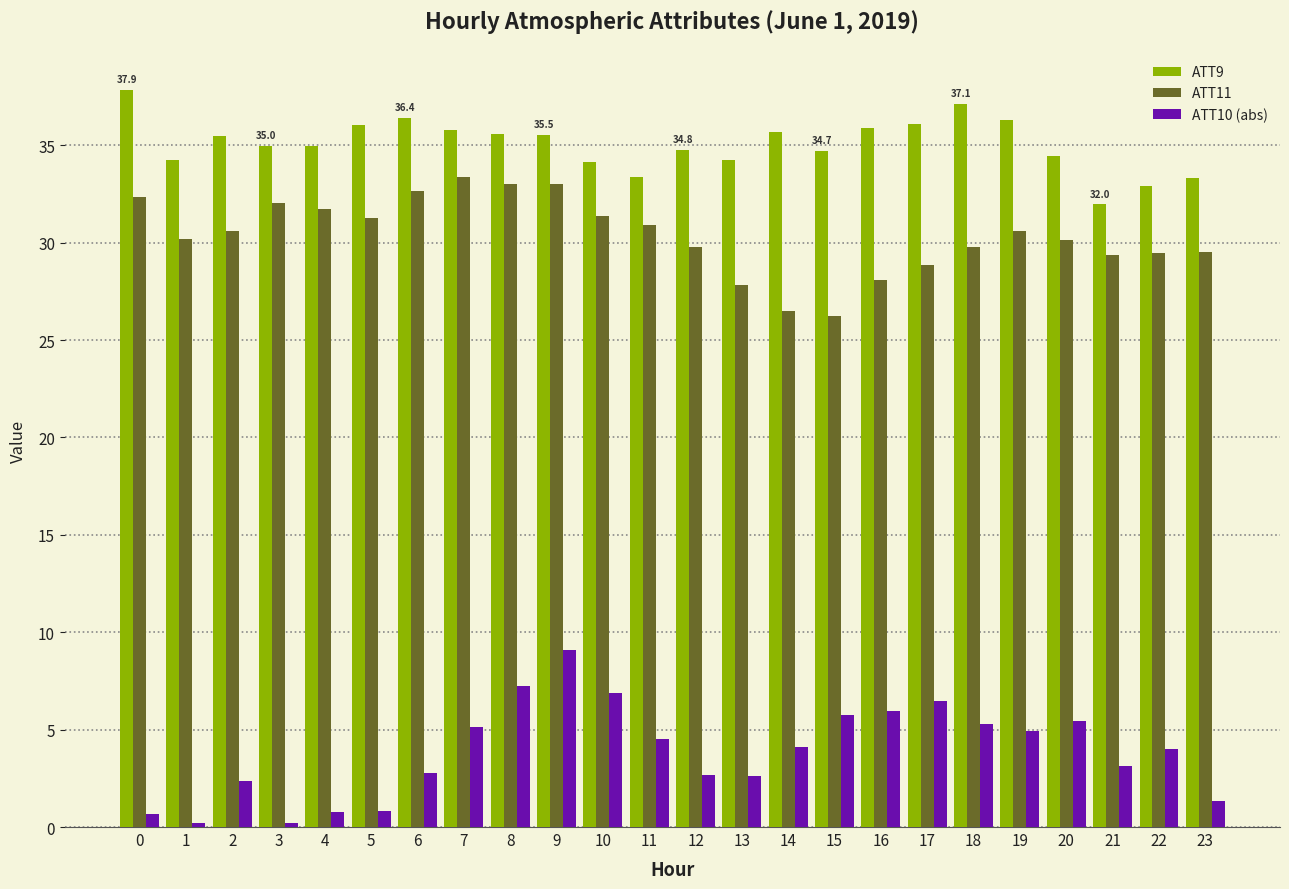

Is it true that ATT9 equals 32.9 at 22?

True